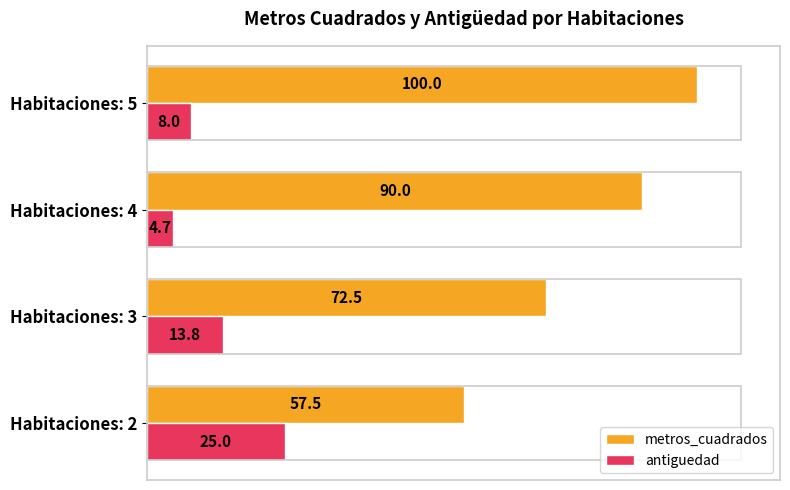

Rank the series by their average value, from highest to lowest.

metros_cuadrados, antiguedad